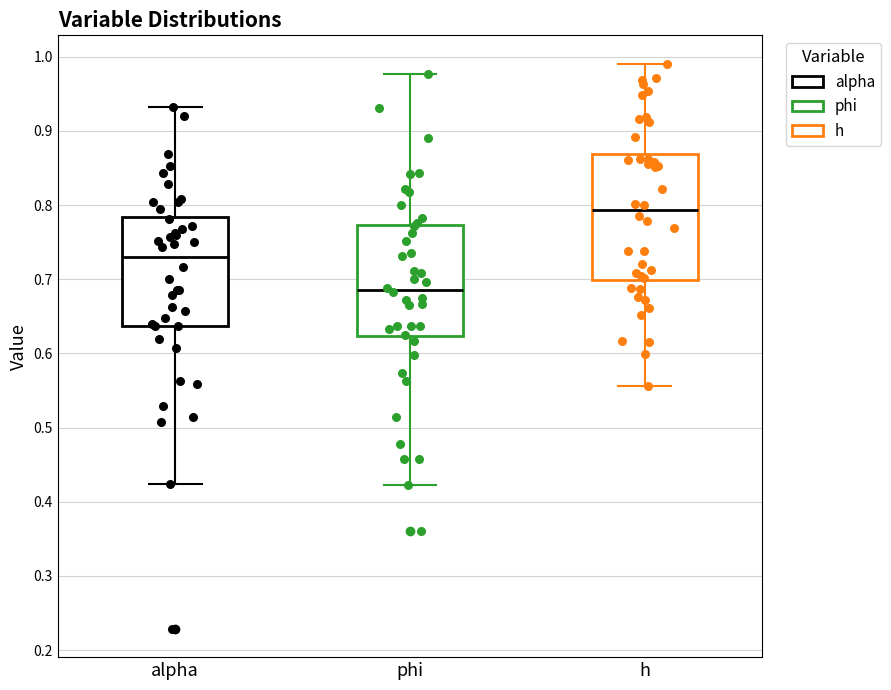

Reading left to right, transcribe this box plot: for each box, give where its median line is, the range the box spans, and where its two whiskers end, as read against the y-axis. The values are not printed on the chart, so give them approximately, as read against the axis.

alpha: median 0.73, box 0.64 to 0.78, whiskers 0.42 to 0.93
phi: median 0.69, box 0.62 to 0.77, whiskers 0.42 to 0.98
h: median 0.79, box 0.70 to 0.87, whiskers 0.56 to 0.99